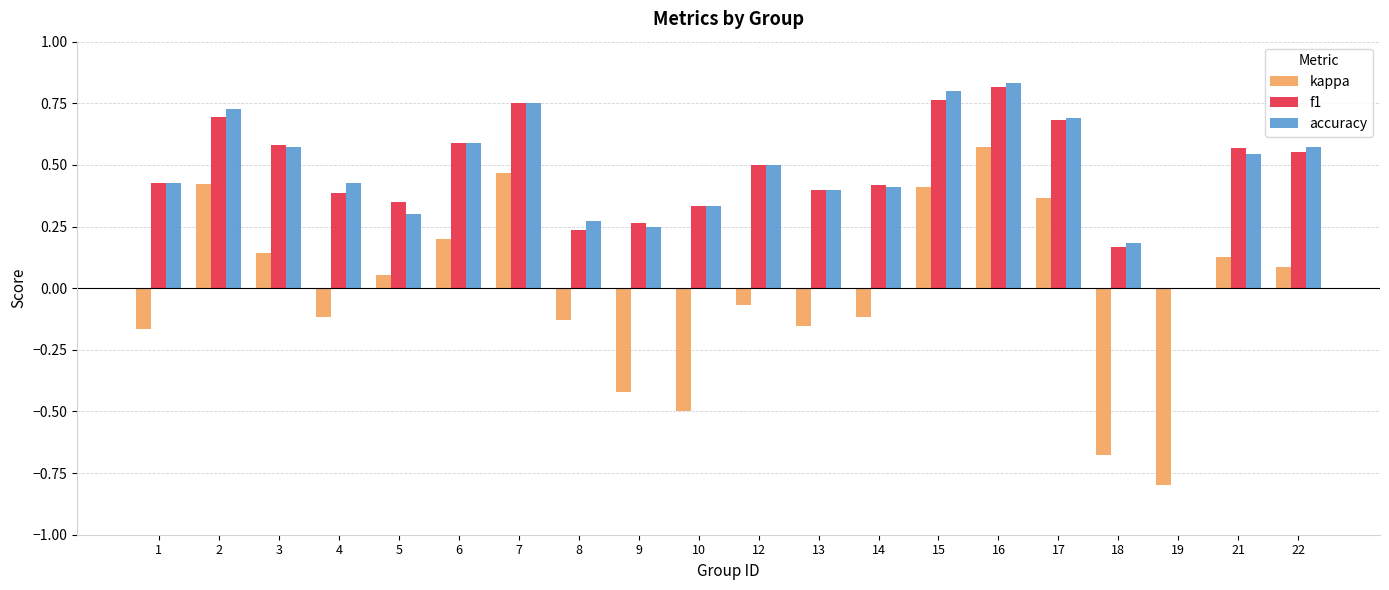

The f1 series shows 0.3 at 5. True or false?

True